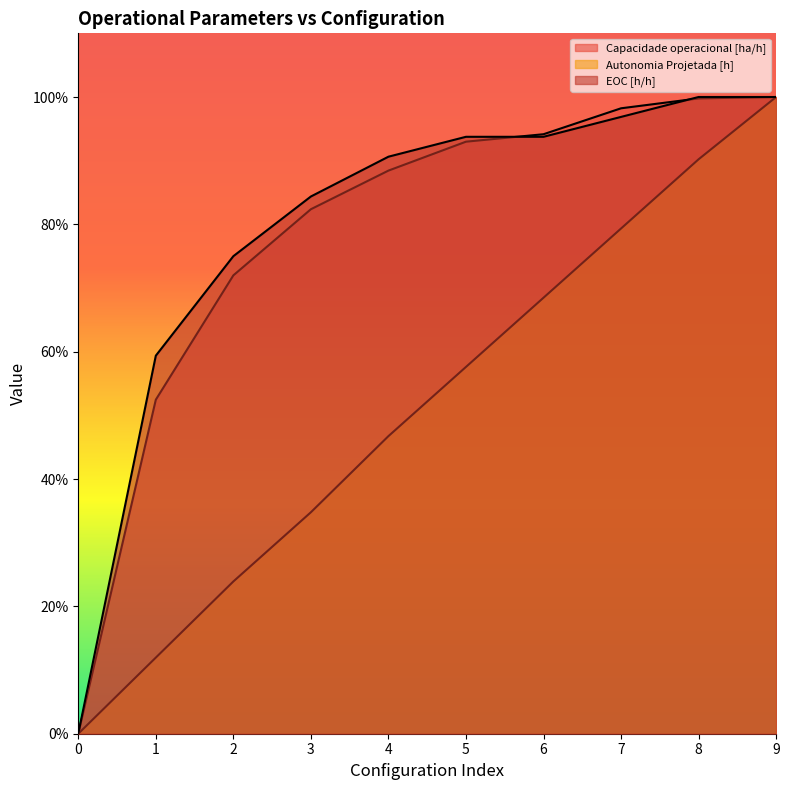

Between which two adjacent categories do EOC [h/h] and Capacidade operacional [ha/h] first intersect?

5 and 6